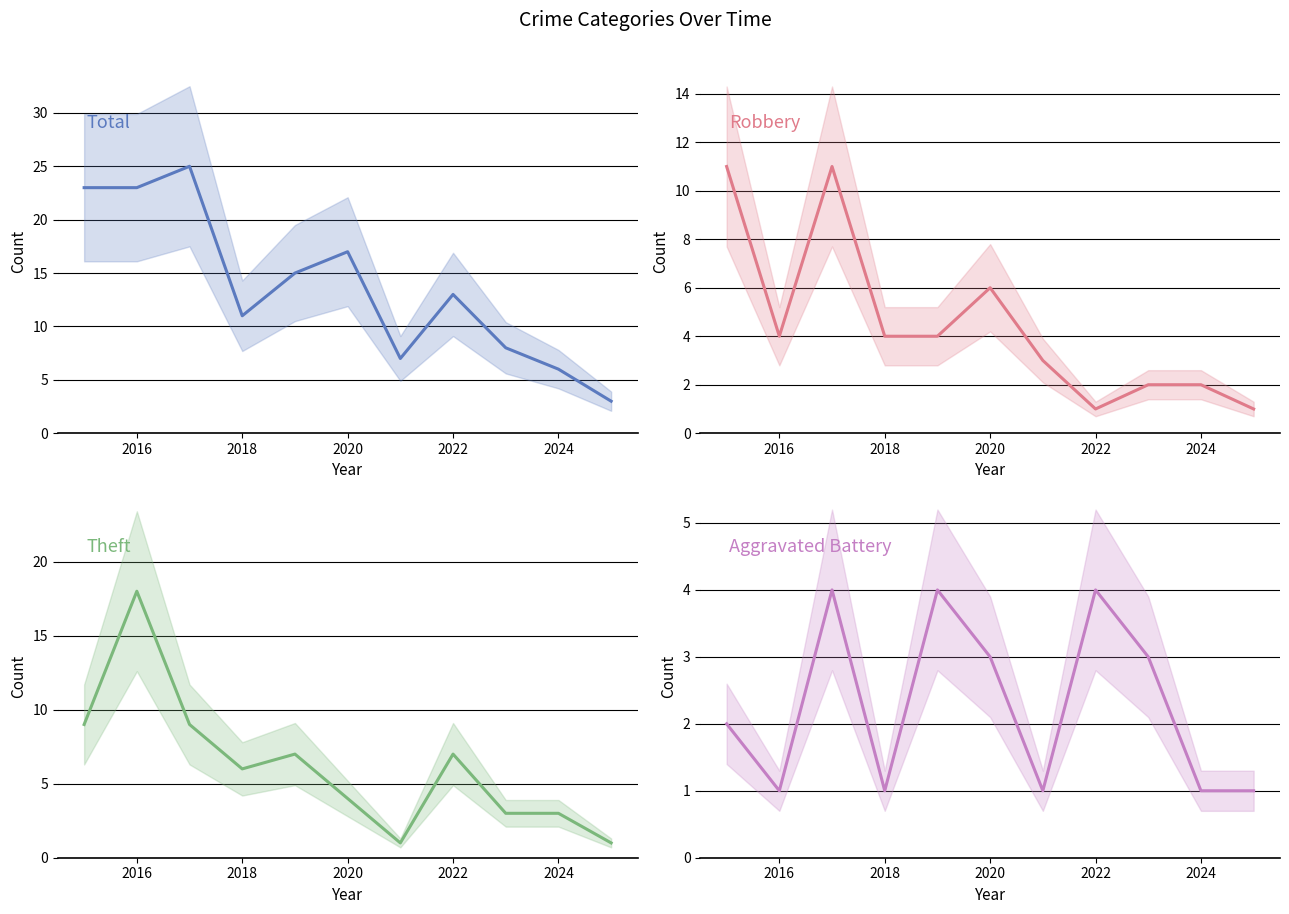

At how many categories does at least one series exceed 11?

6